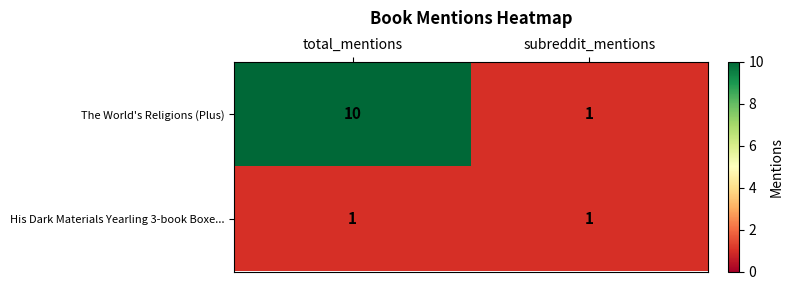

At how many categories does at least one series exceed 6?

1